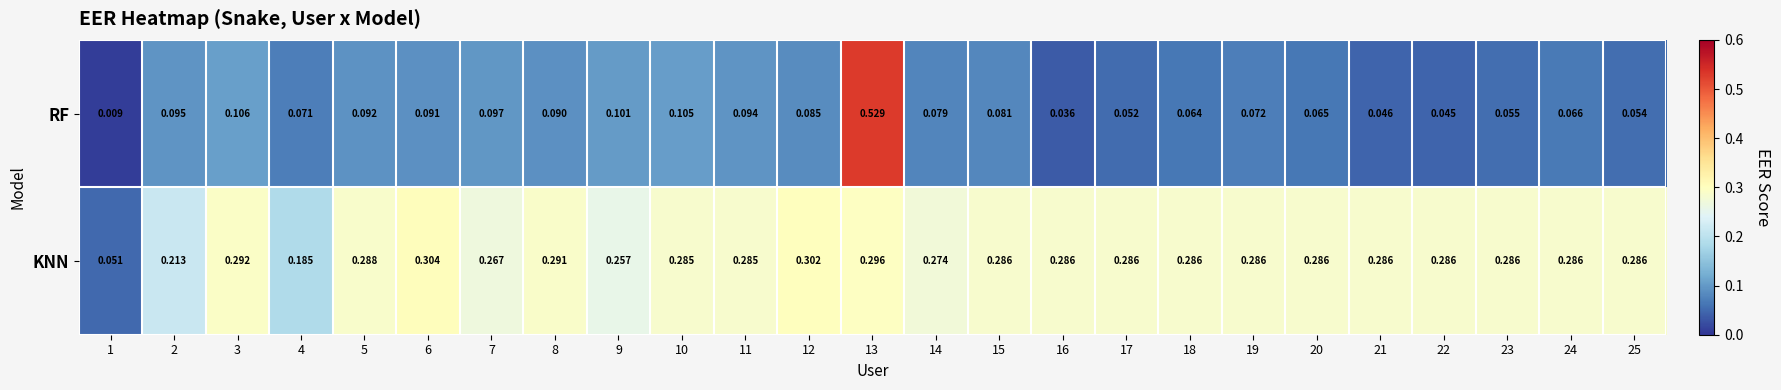

Which series has the largest total across all categories?

KNN